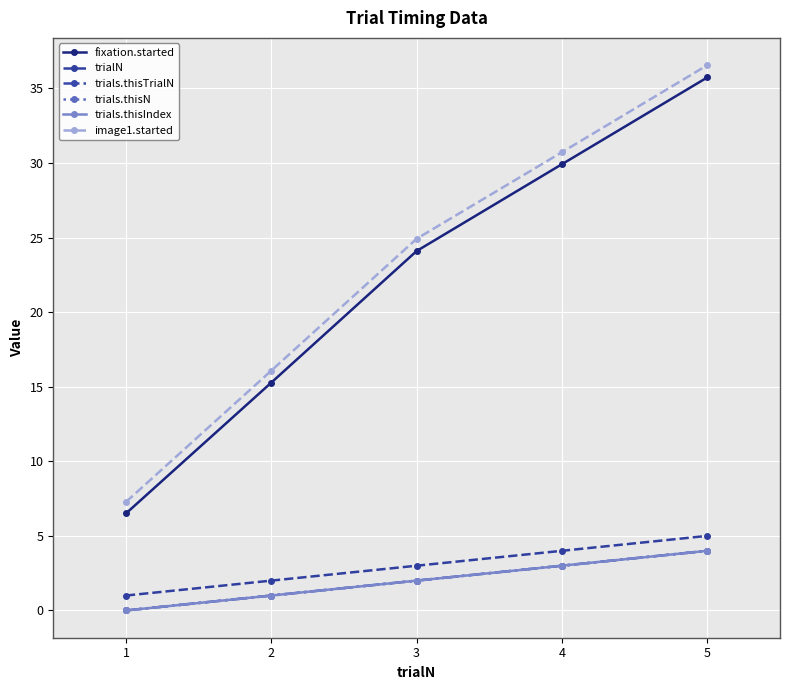

True or false: image1.started has more than 0 interior local peaks.

False